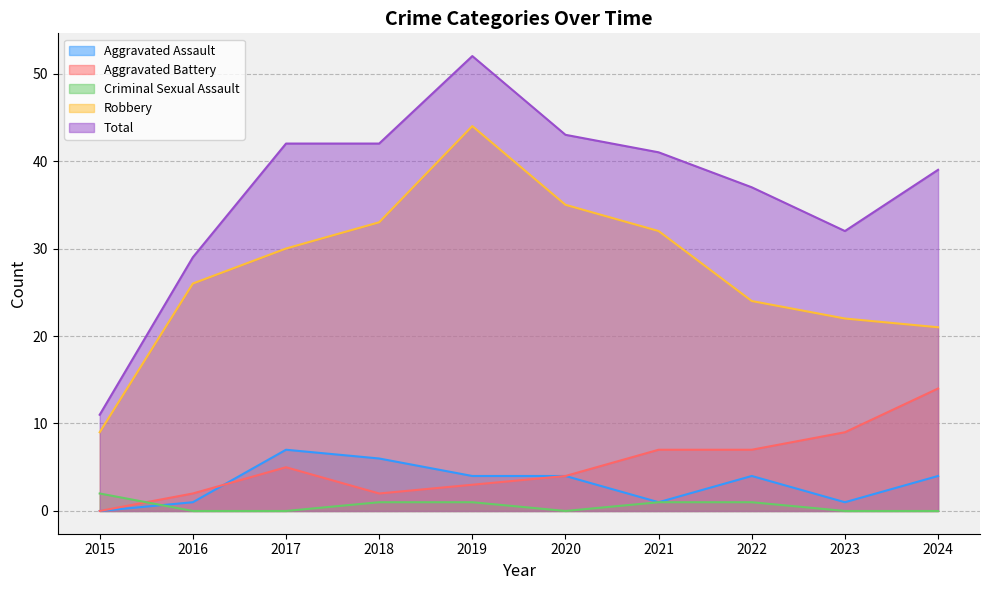

What is the spread (max minus min) of values at 2023?

32